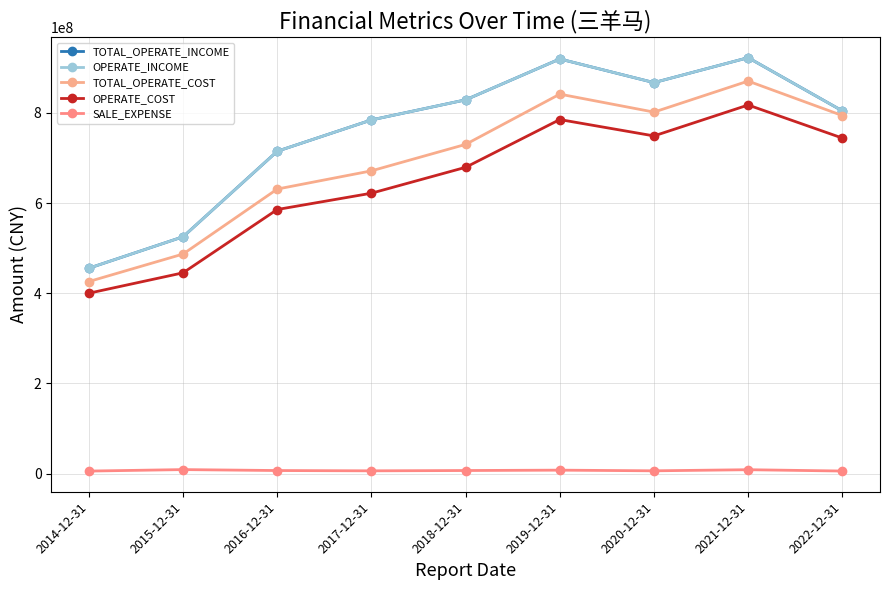

At which label does TOTAL_OPERATE_INCOME reach its peak?

2021-12-31